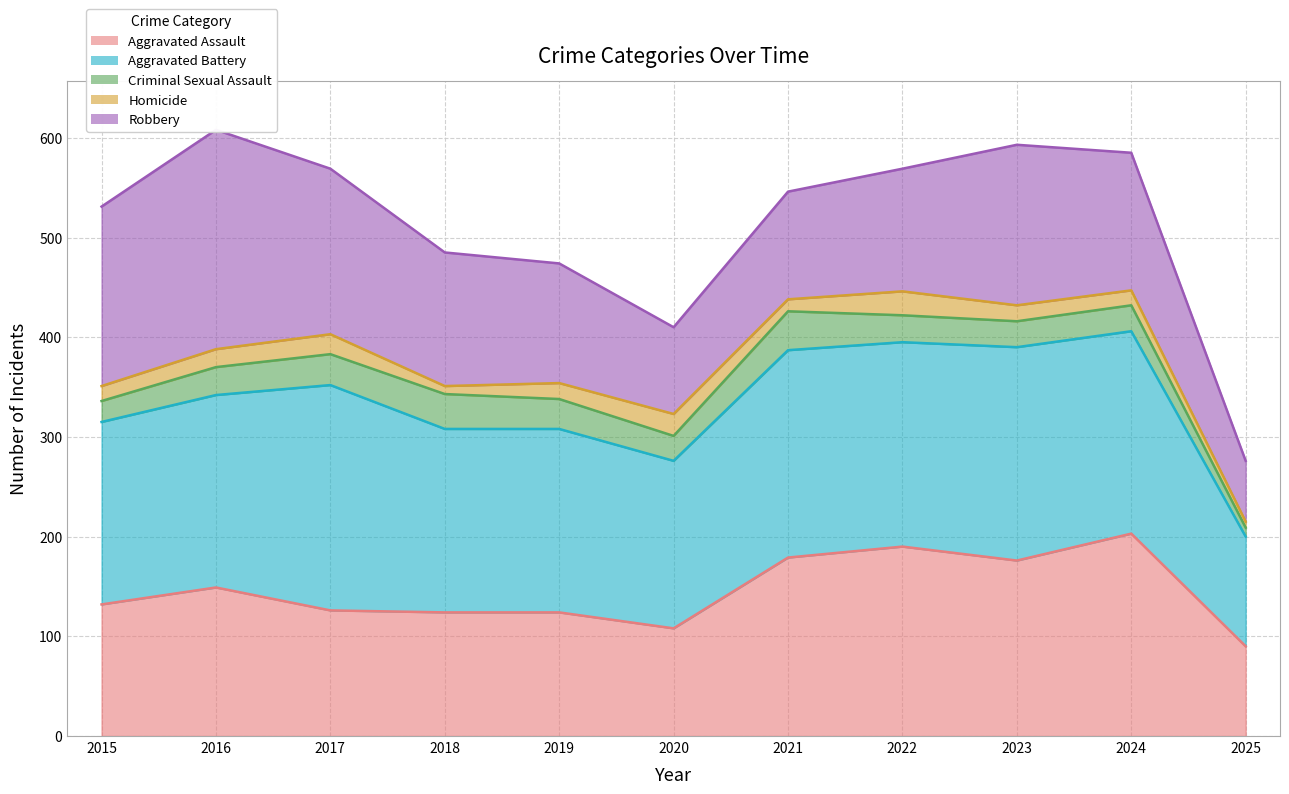

What is the value of the Robbery point at the 10th from the left?

138